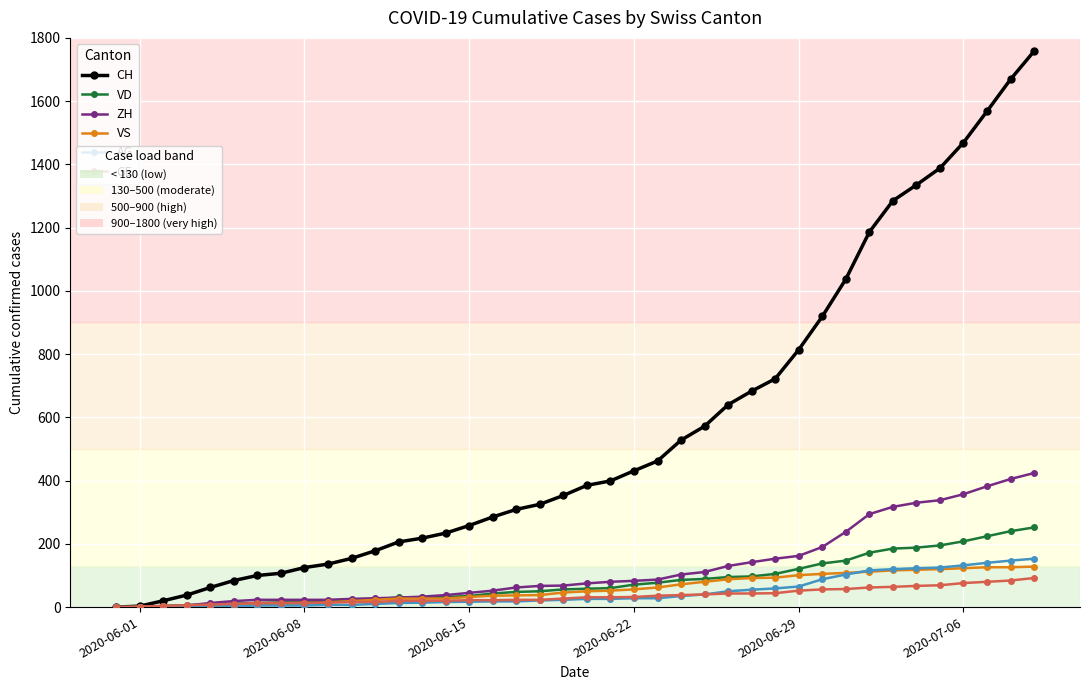

What is the maximum value shown in the chart?

1758